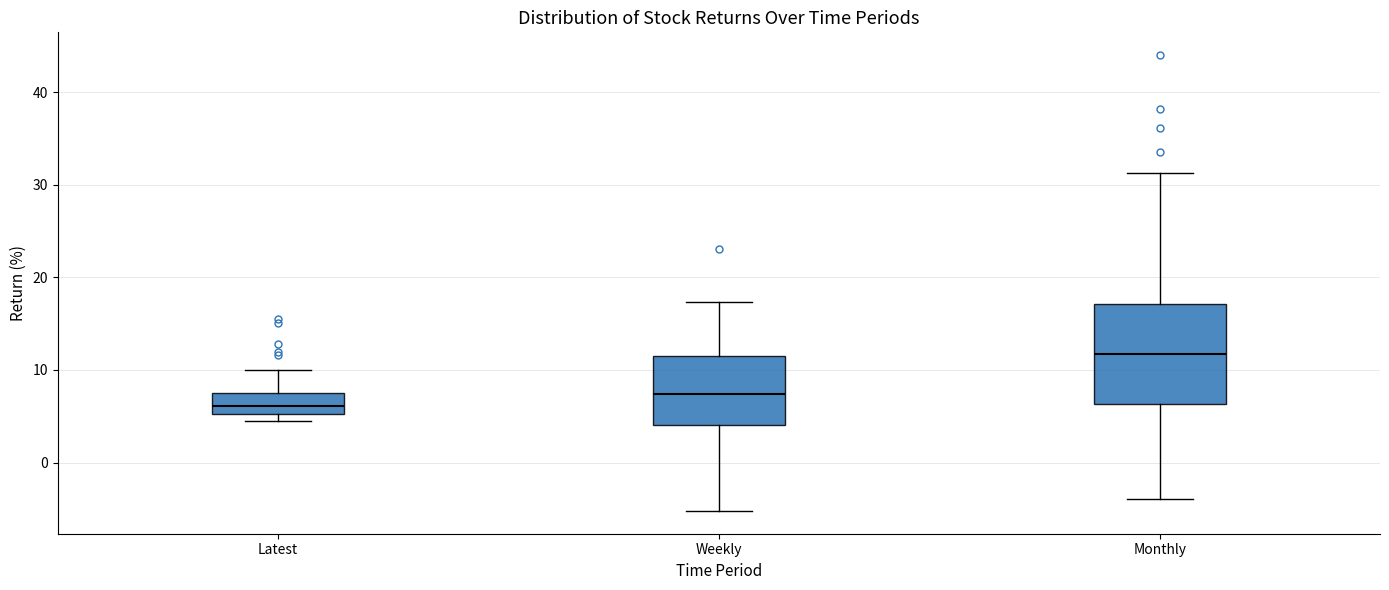

Comparing the boxes themselves (not the whiskers), which one is the tallest?

Monthly